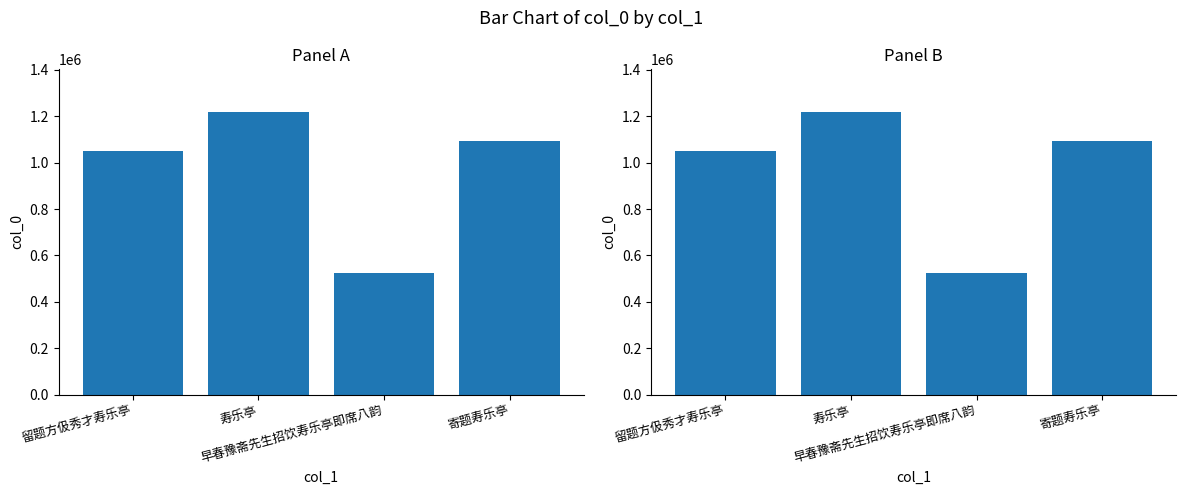

At which label does the data first exceed 1092748?

寿乐亭